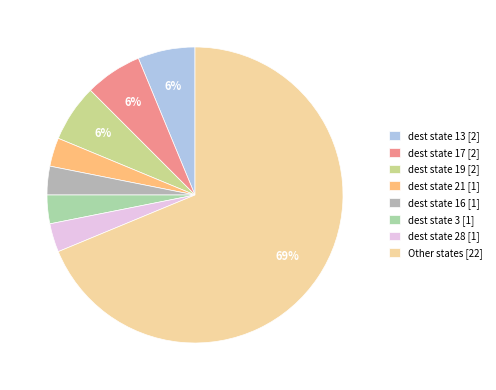

How many segments does this pie chart have?

8